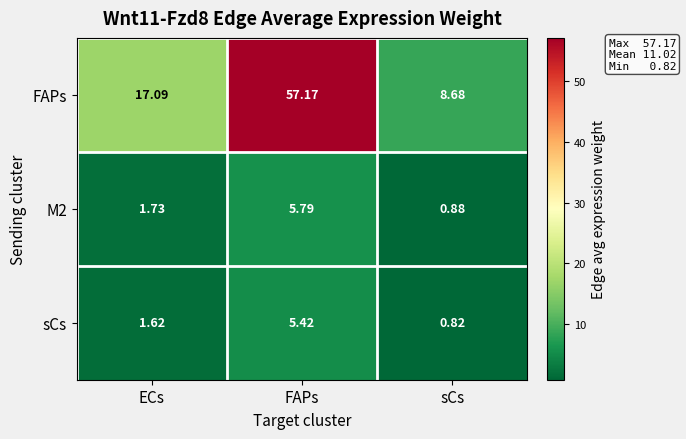

Count the number of categories in the chart.

3